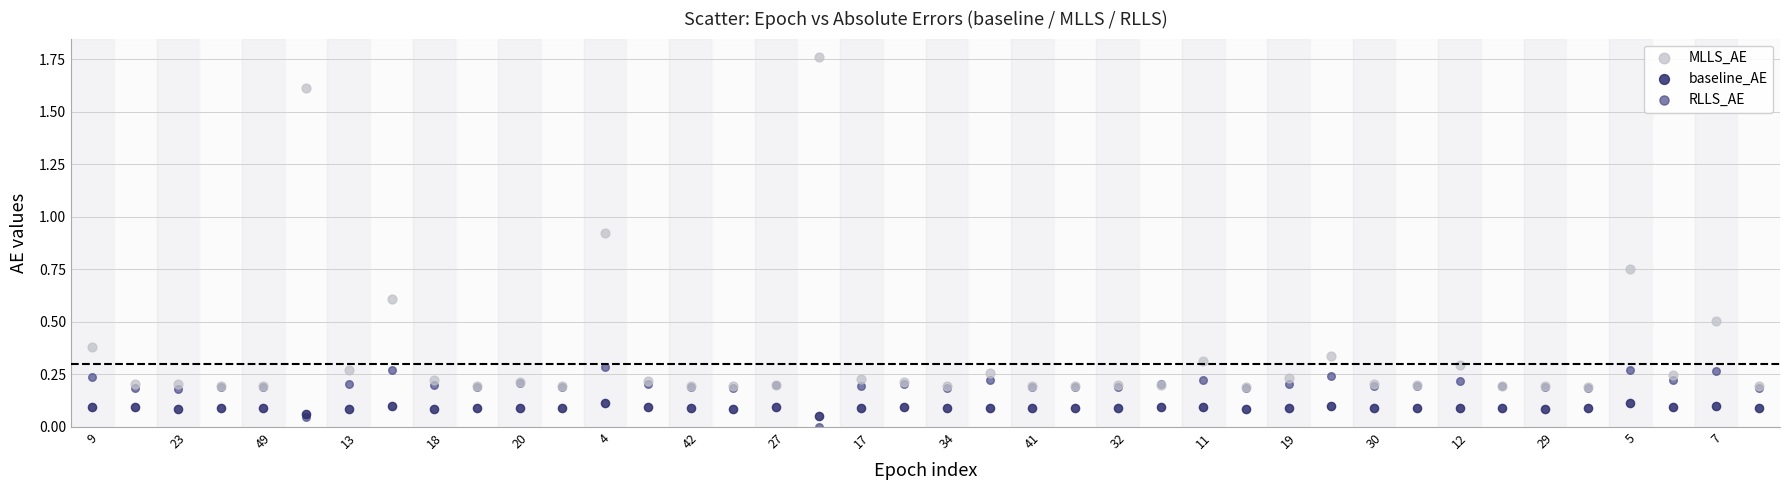

Which series has the largest Y range (max minus min)?

MLLS_AE